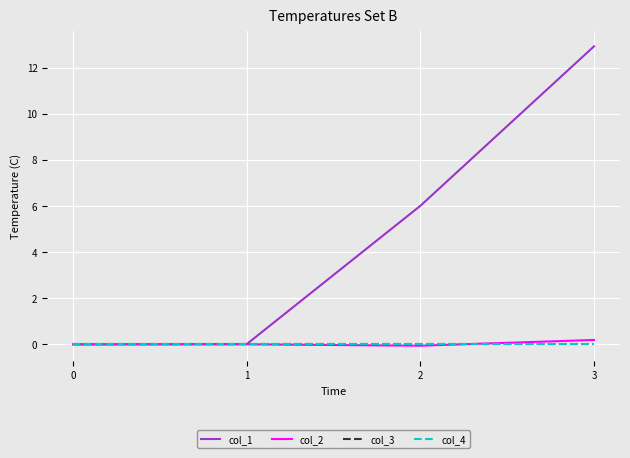

What is the sum of the col_1 values at 0 and 2?

6.0